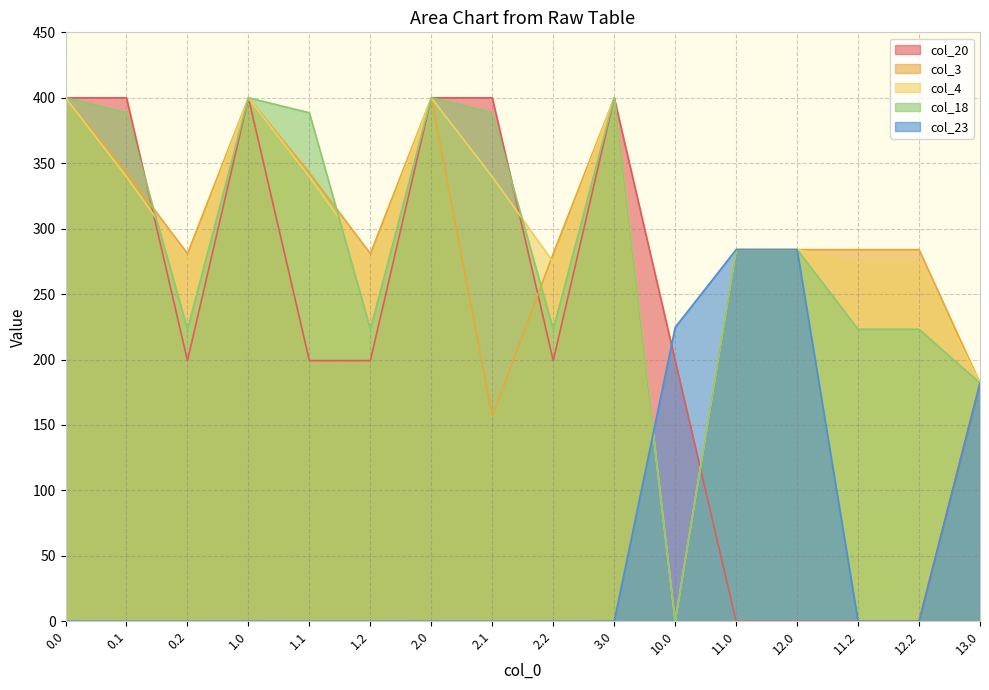

What is the maximum value for col_20?

400.0